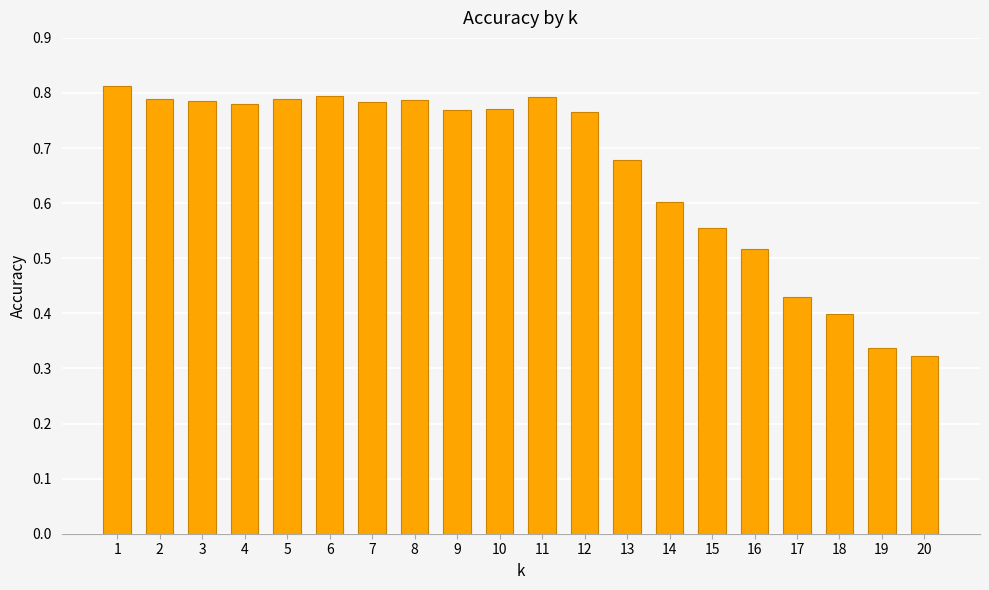

What is the sum of the values at 13 and 2?

1.5